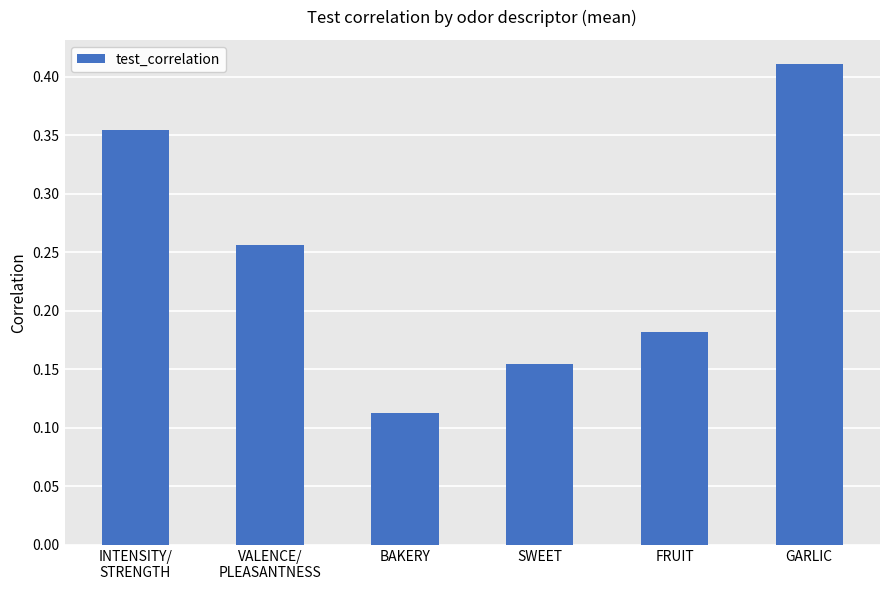

Which has a higher value, INTENSITY/
STRENGTH or GARLIC?

GARLIC